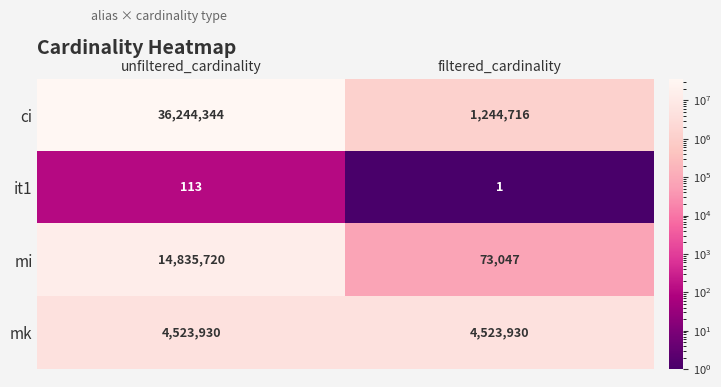

True or false: it1 has a value of 167 at unfiltered_cardinality.

False